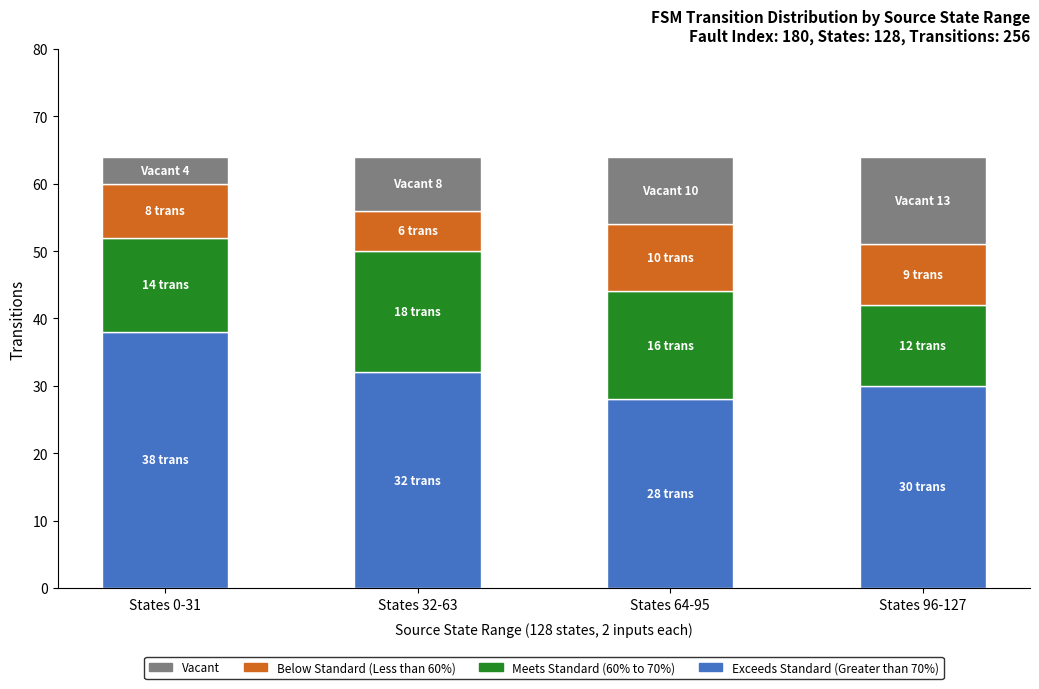

What is the total value across all series at States 96-127?

64